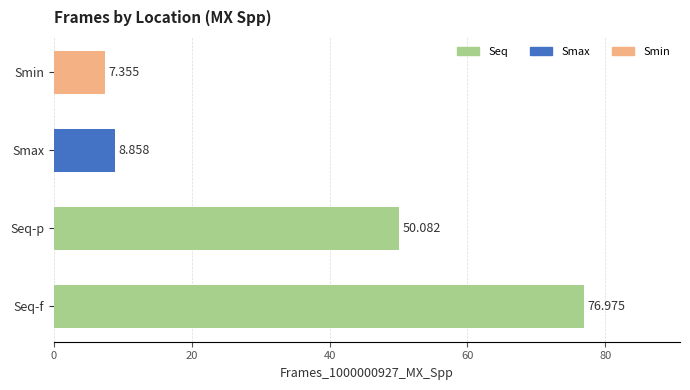

Rank the categories by value from lowest to highest.

Smin, Smax, Seq-p, Seq-f